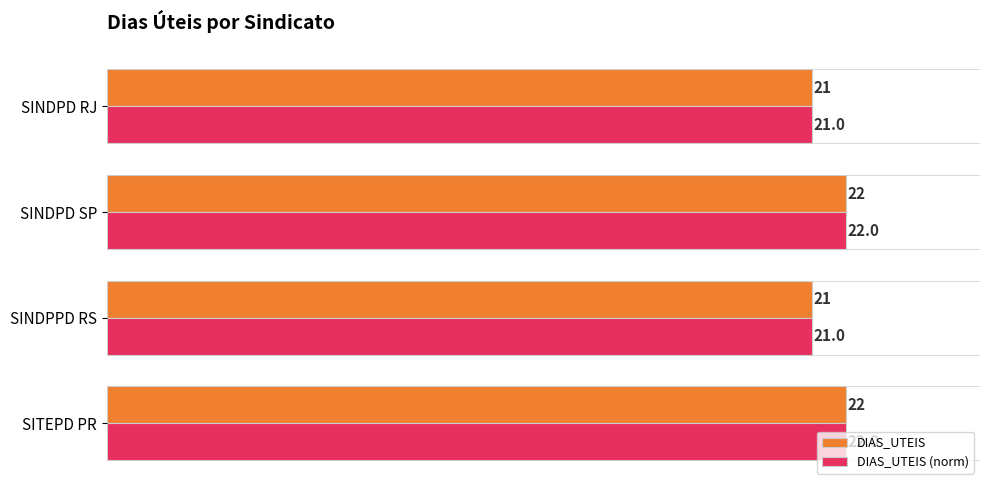

Count the DIAS_UTEIS values in the range 21 to 22.

4